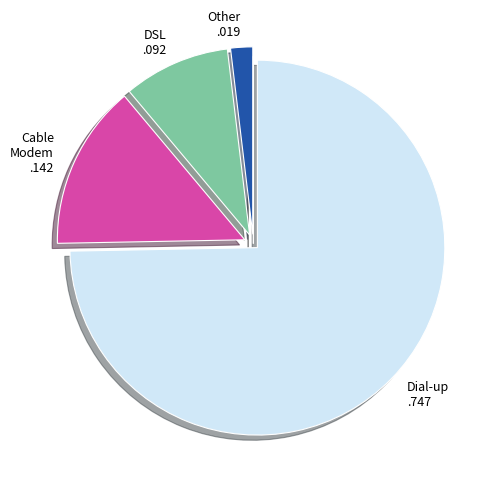

Is there a majority slice in this chart?

Yes